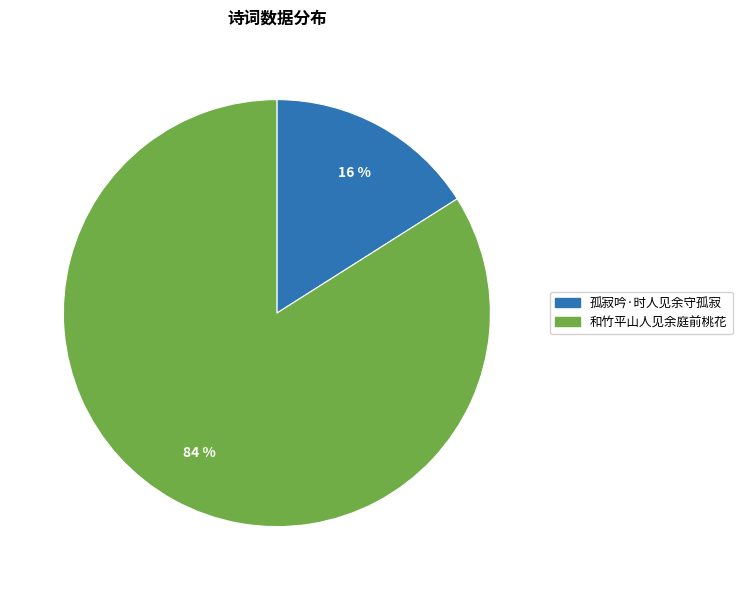

Count the number of slices in the pie.

2